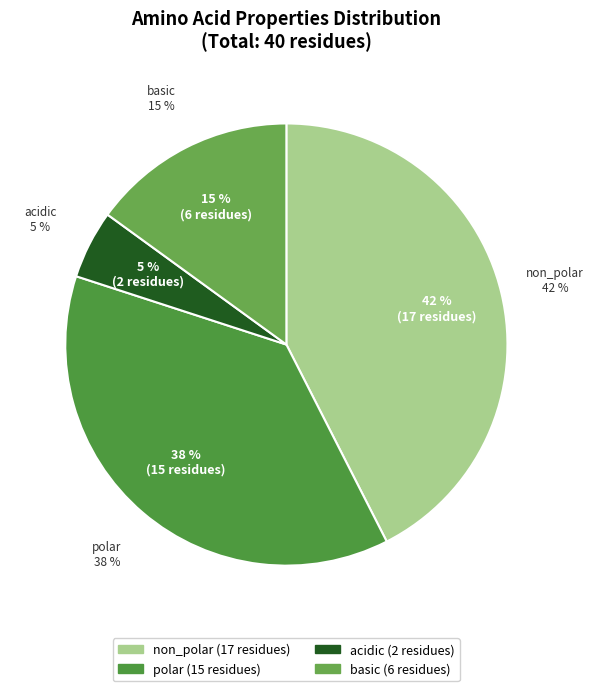

Between non_polar and acidic, which is larger?

non_polar